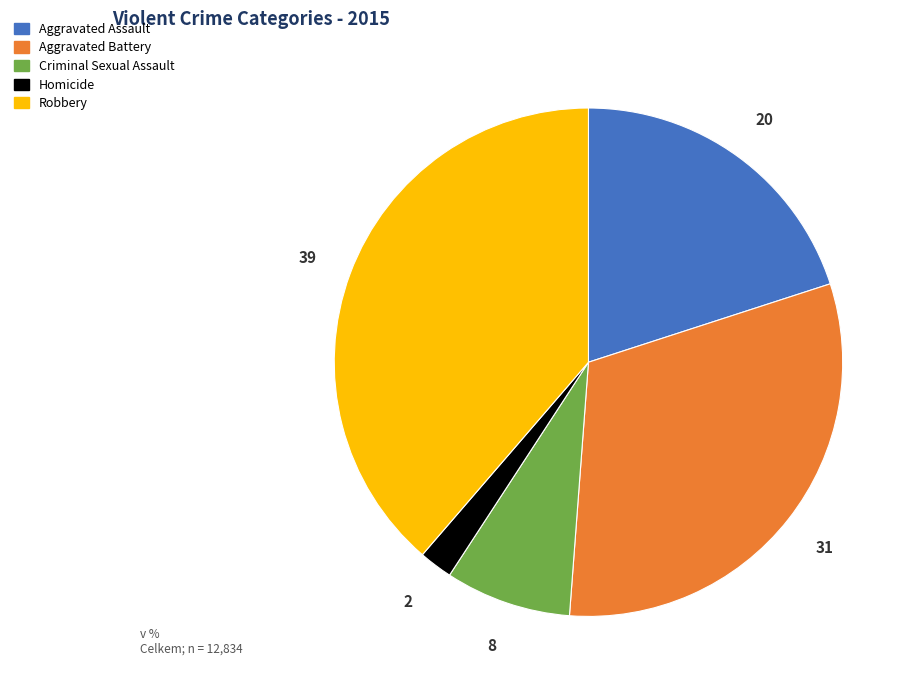

Between Robbery and Aggravated Assault, which is larger?

Robbery